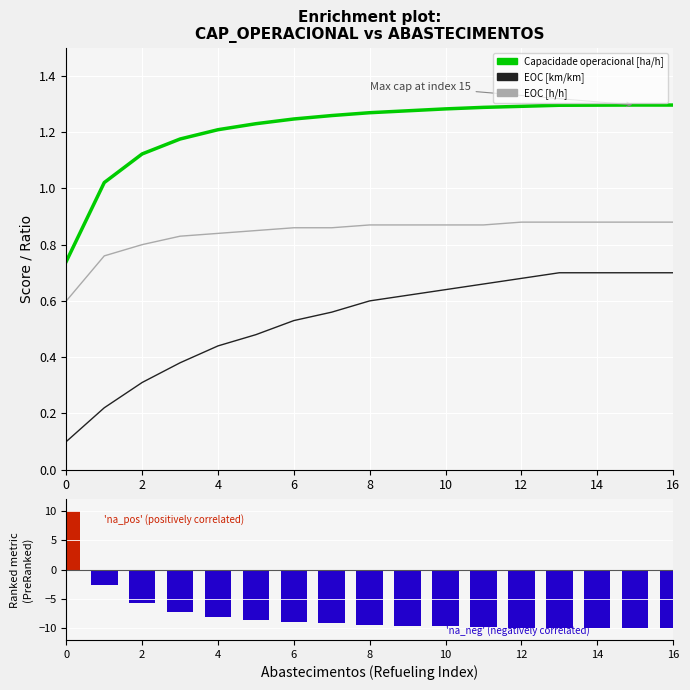

At 14, list the series in order from largest to smallest.

Capacidade operacional [ha/h], EOC [h/h], EOC [km/km], N° Voos (normalized metric)